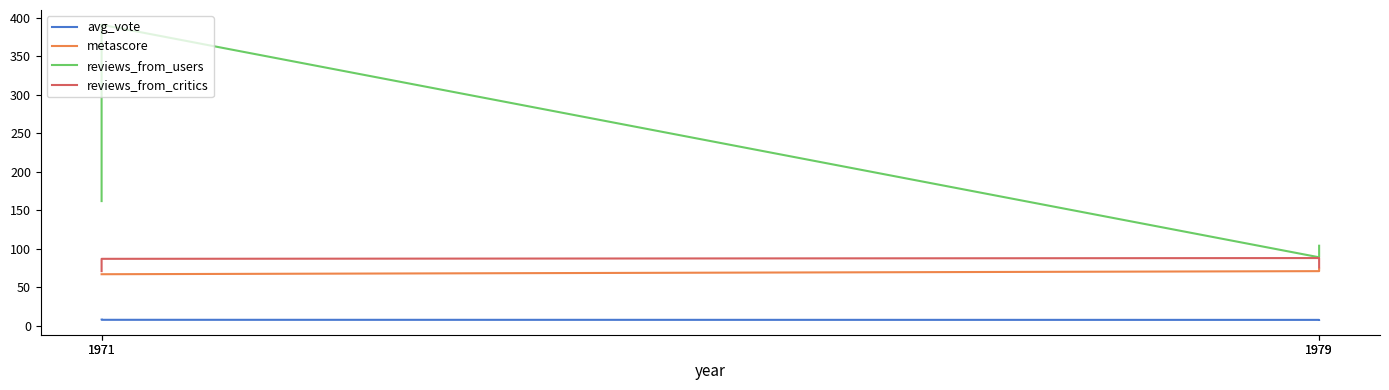

Is this an area chart (filled region under the line)?

No